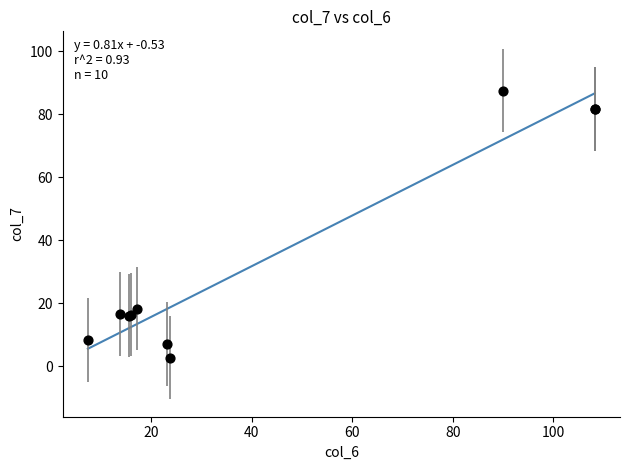

What Y value in the scatter plot is closest to 45?

18.2